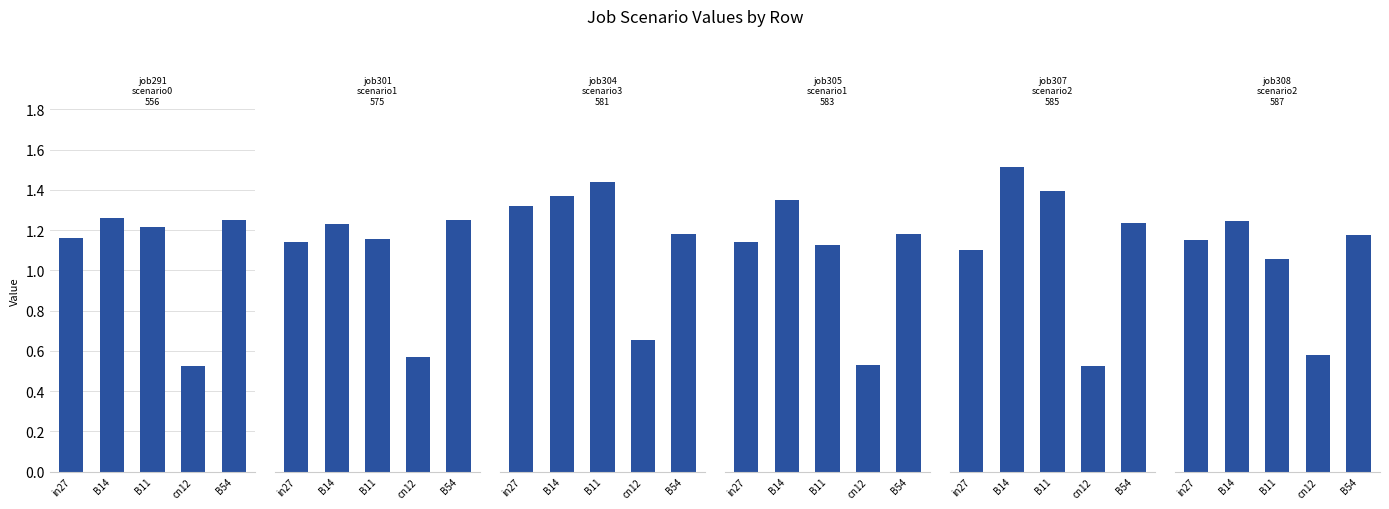

What is the value of the job291_scenario0_556 bar at the 4th from the left?

0.5